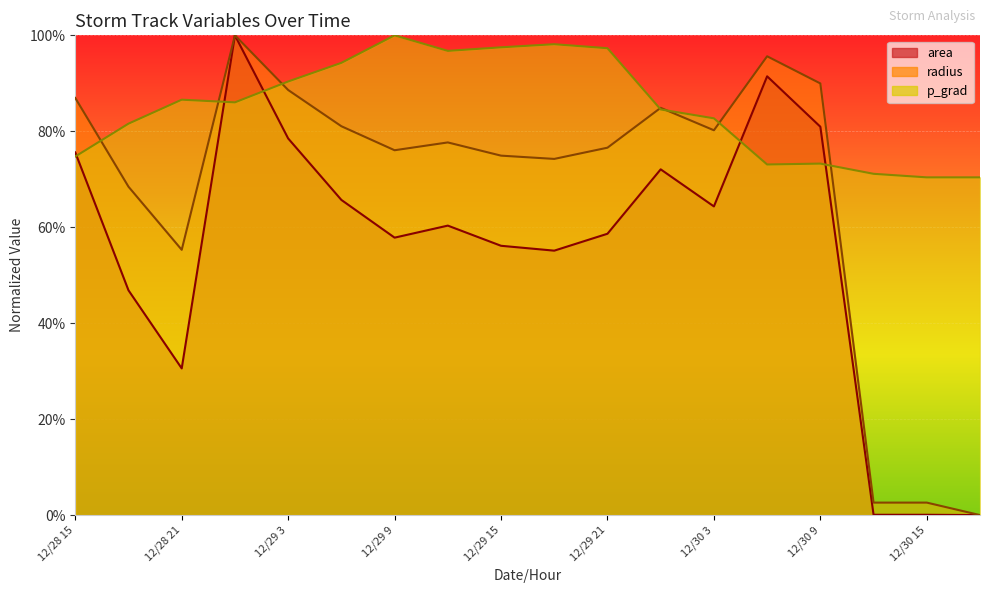

Where is the first local maximum for p_grad?

12/28 21